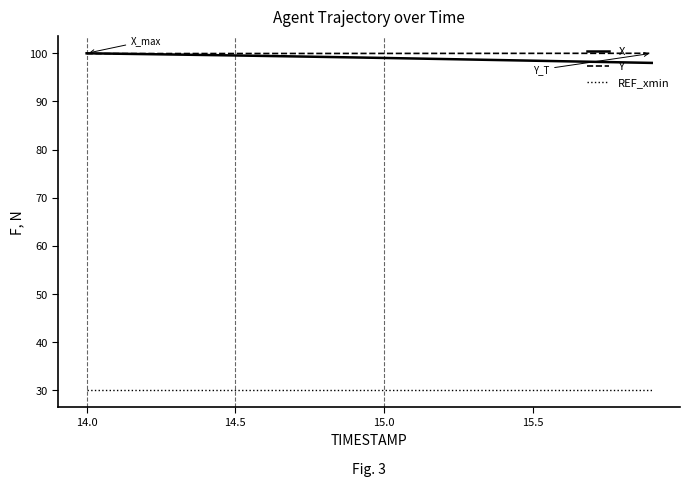

True or false: Y and REF_xmin cross at least once.

False